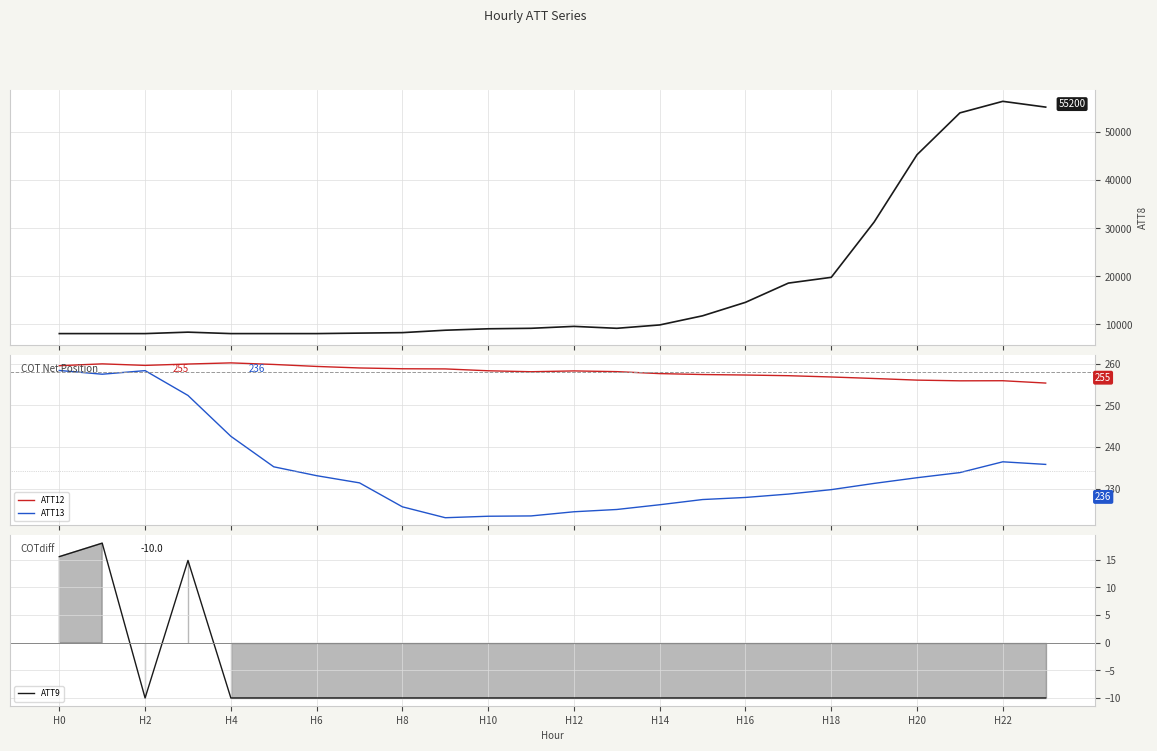

True or false: ATT12 and ATT13 intersect in this chart.

False